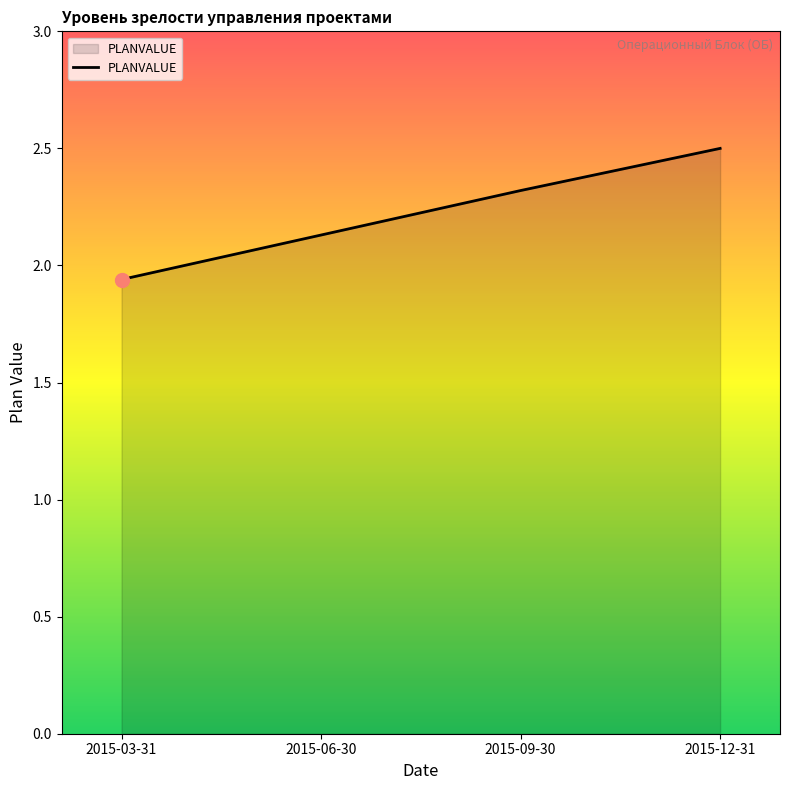

What is the ratio of the value at 2015-03-31 to the value at 2015-12-31?

0.8